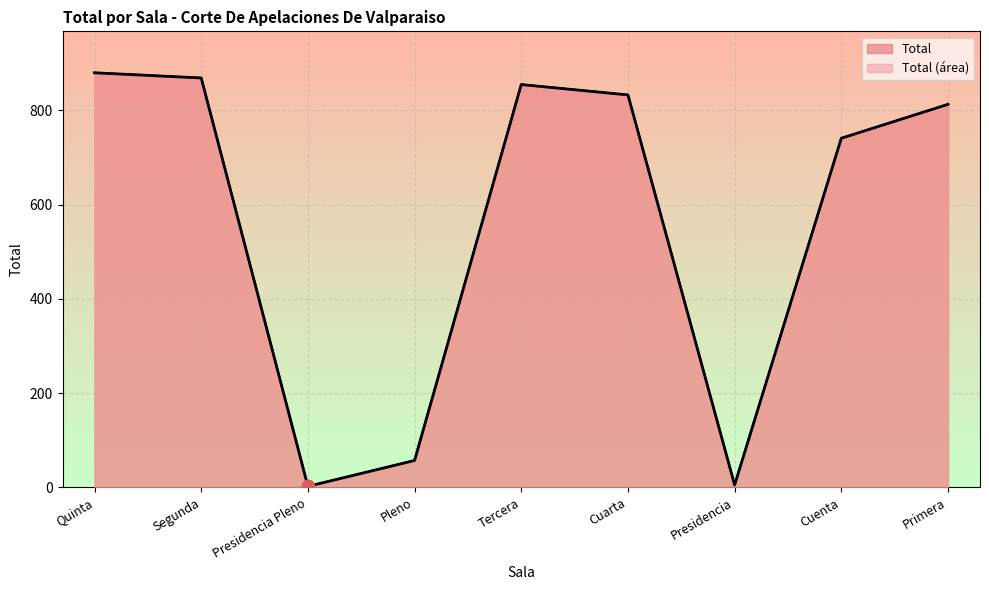

Which has a higher value, Presidencia or Segunda?

Segunda